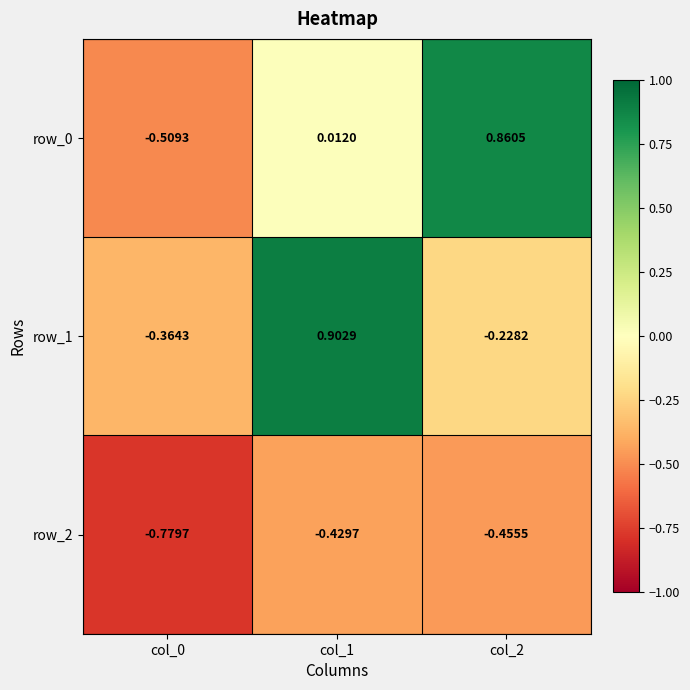

How many data points does each series have?

3